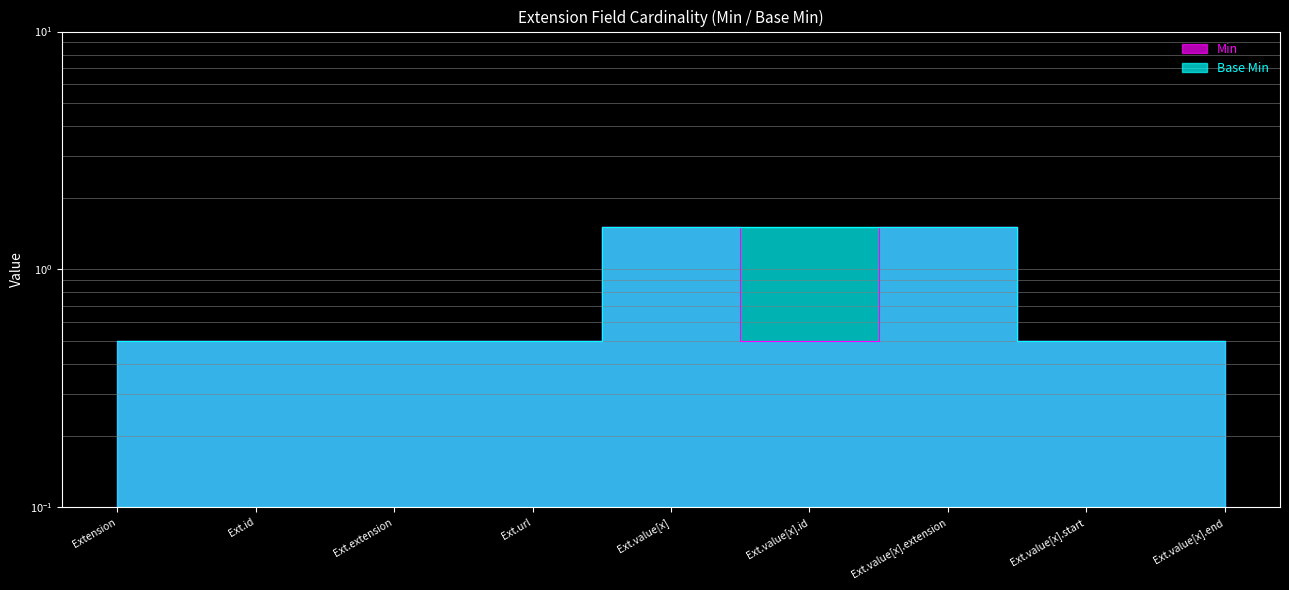

The Base Min series shows 0.3 at Extension. True or false?

False